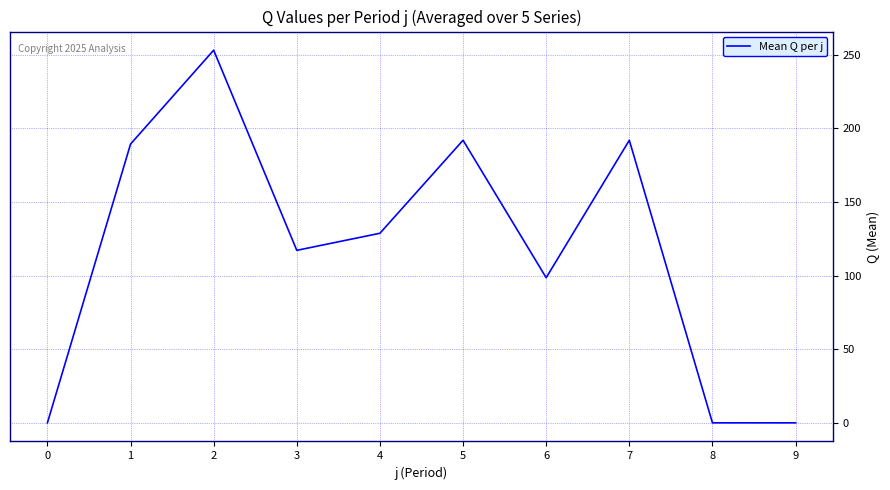

At which category does the chart reach its peak across all series?

2